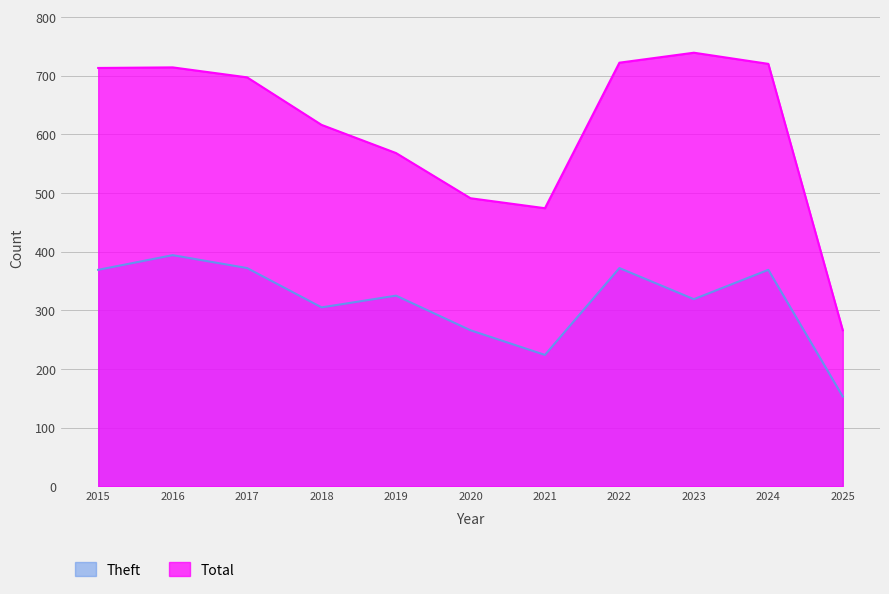

Which series changed the most between 2021 and 2023?

Total